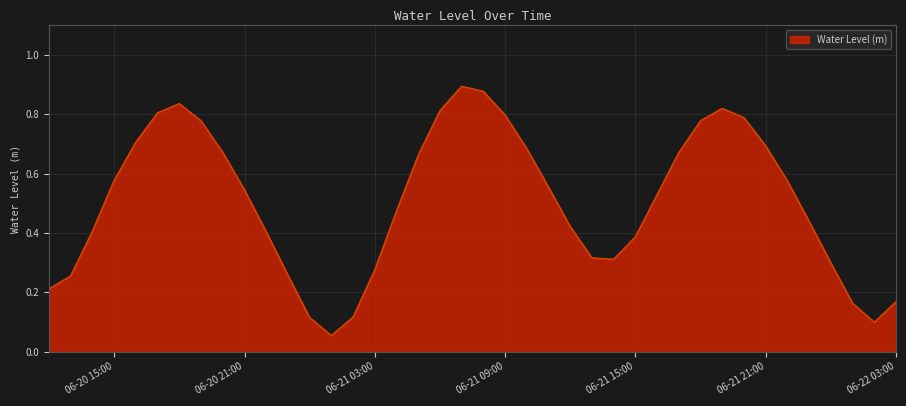

How many lines are shown in the chart?

1